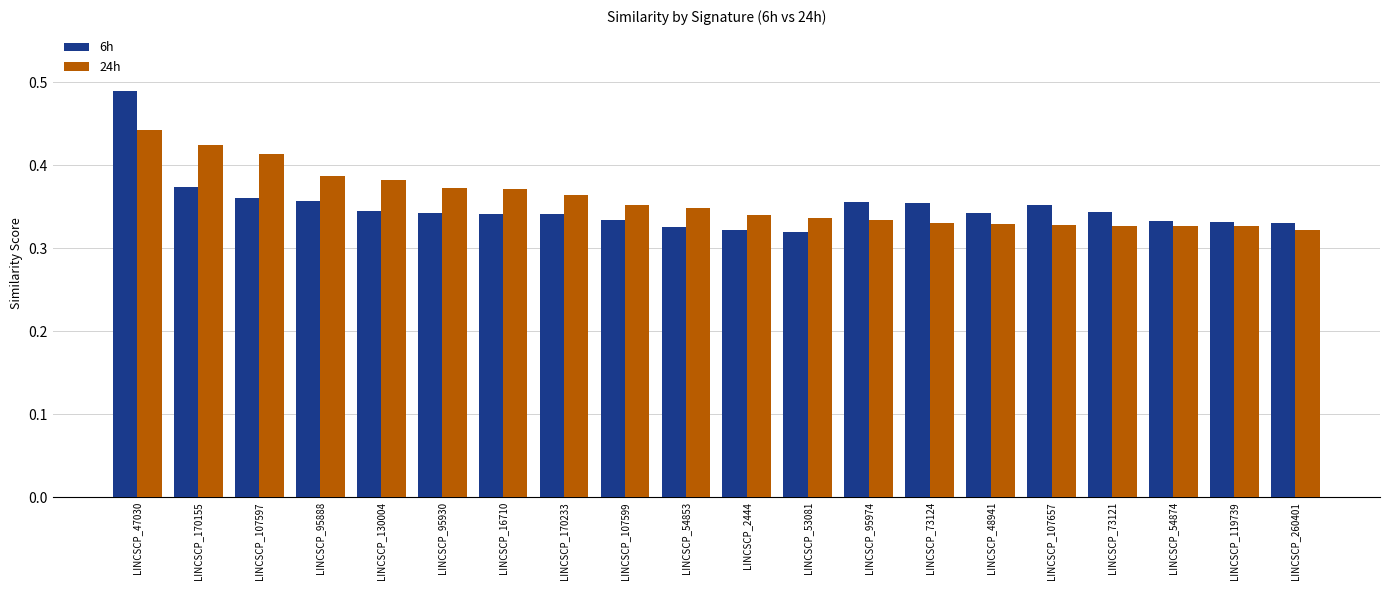

Which label corresponds to the largest value in the chart?

LINCSCP_47030